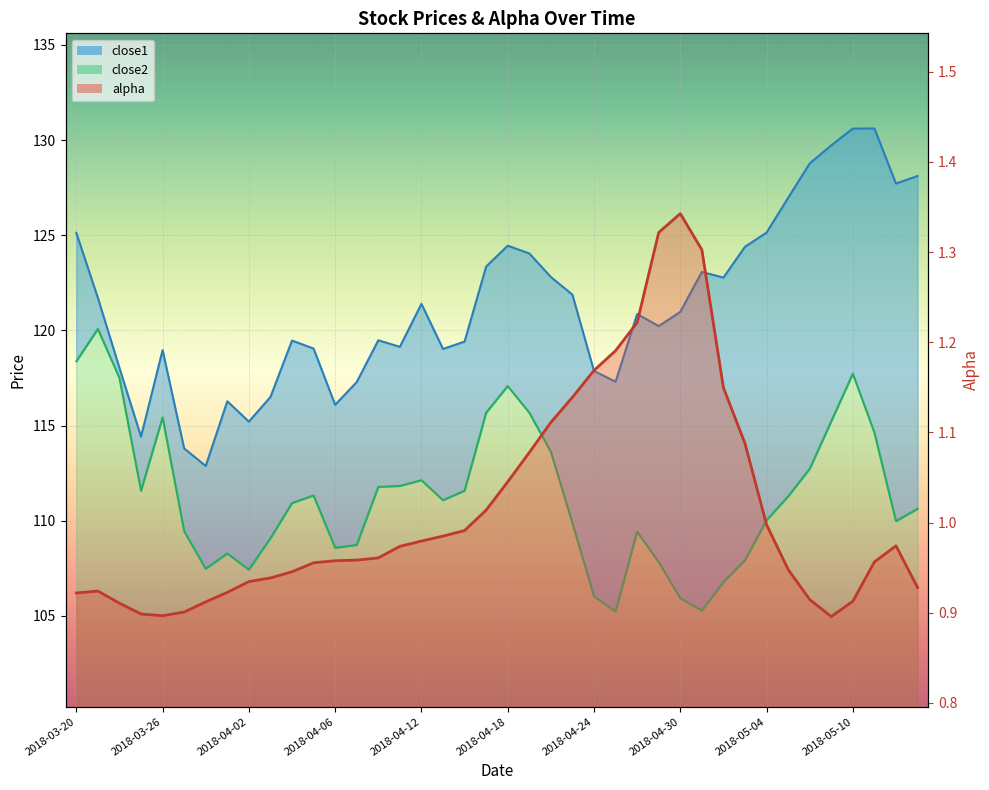

At which label does close2 reach its minimum?

2018-04-25